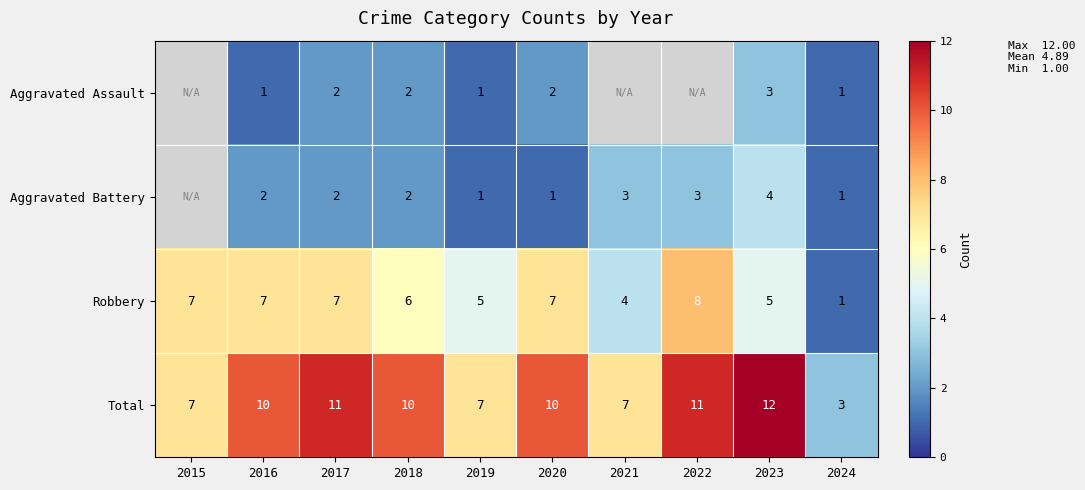

Between 2023 and 2015, which is larger?

2015